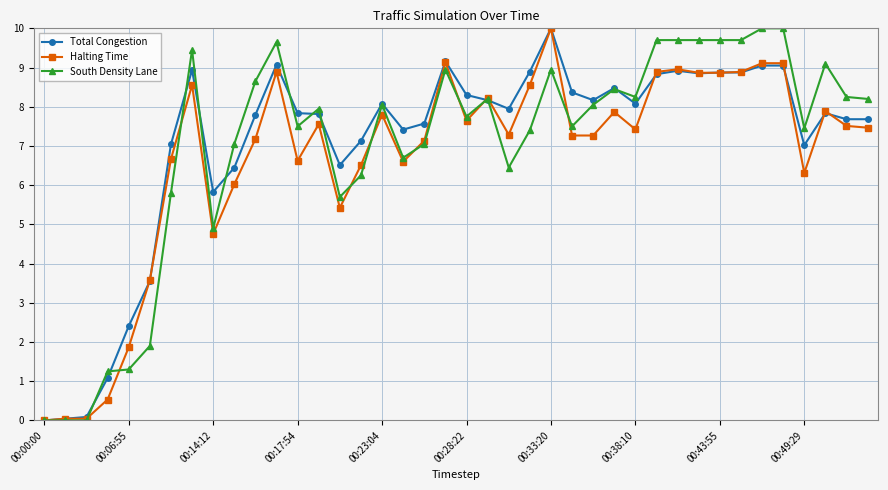

What is the value of the Halting Time point at the 9th from the left?

4.8